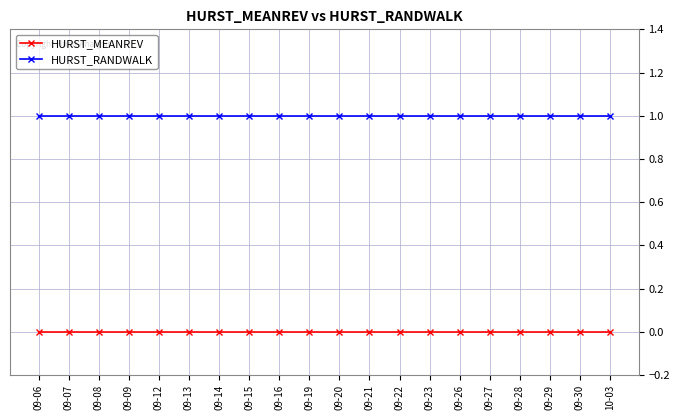

True or false: HURST_MEANREV and HURST_RANDWALK cross at least once.

False